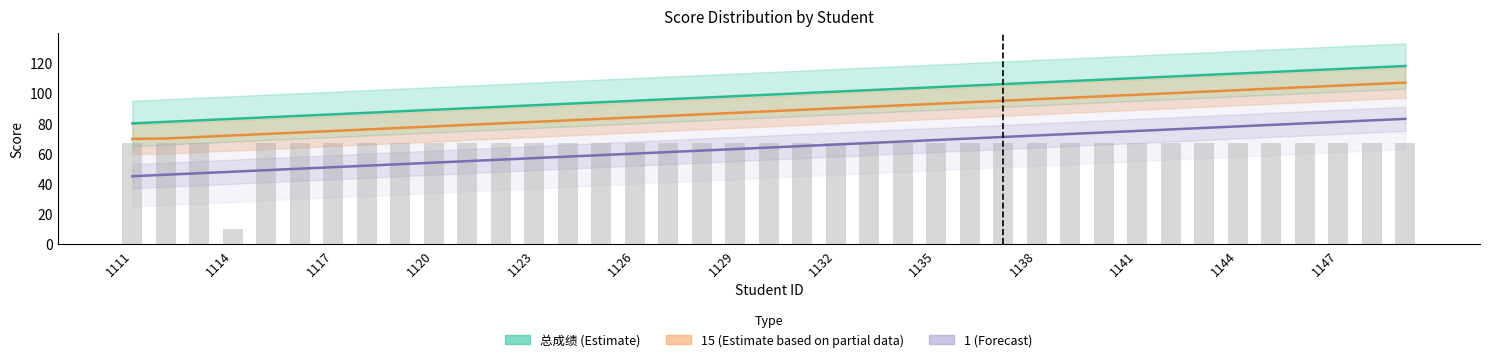

Is the value of 7 at 1131 greater than the value of 15 at 1114?

No